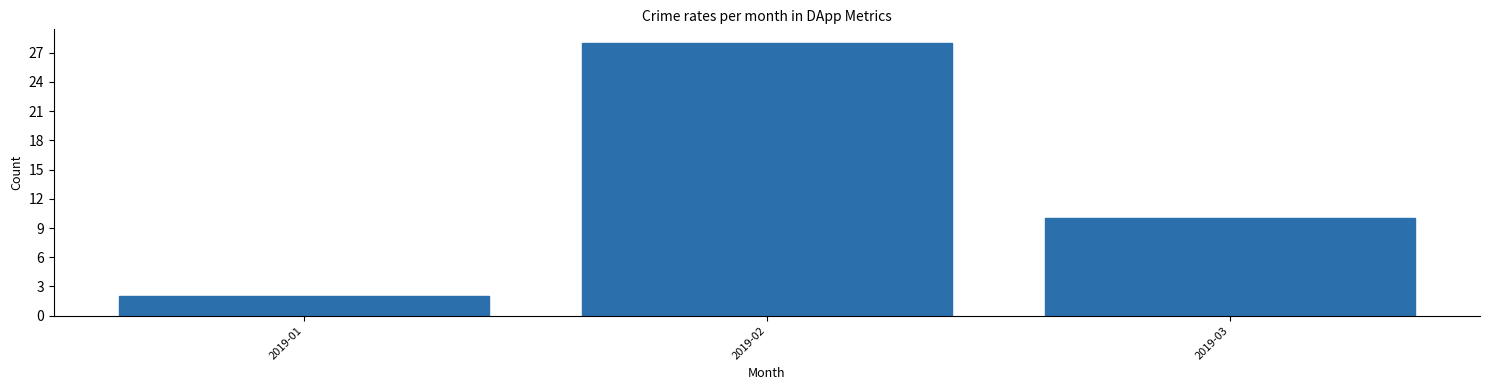

Reading right to left, transcribe all the data shown in this chart.

10	28	2